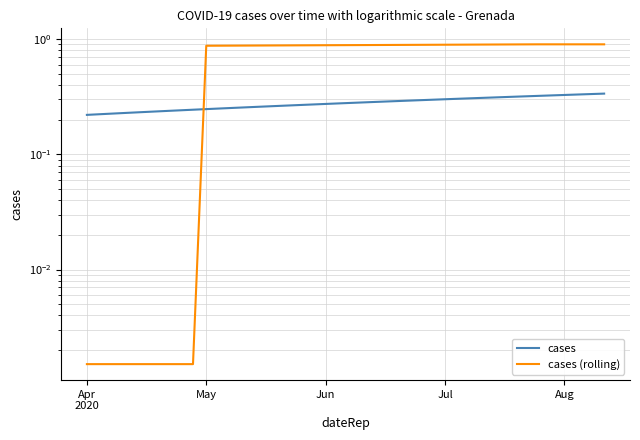

What are all the series names shown in the legend?

cases, cases (rolling)